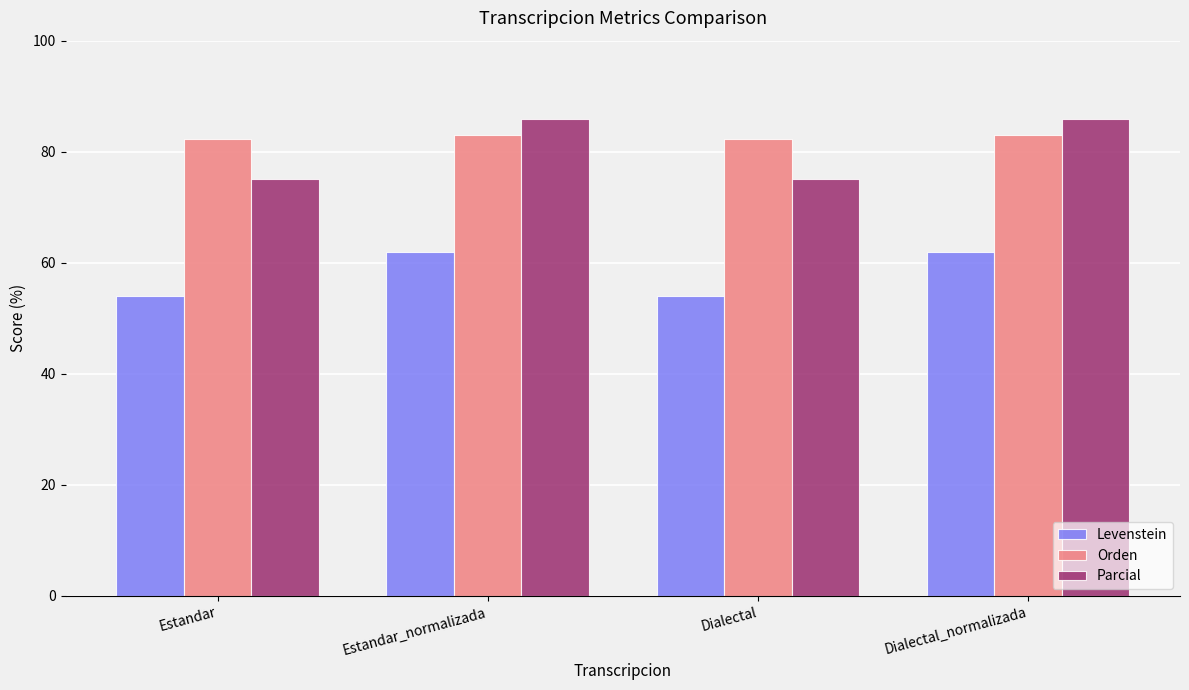

At how many categories does at least one series exceed 65?

4